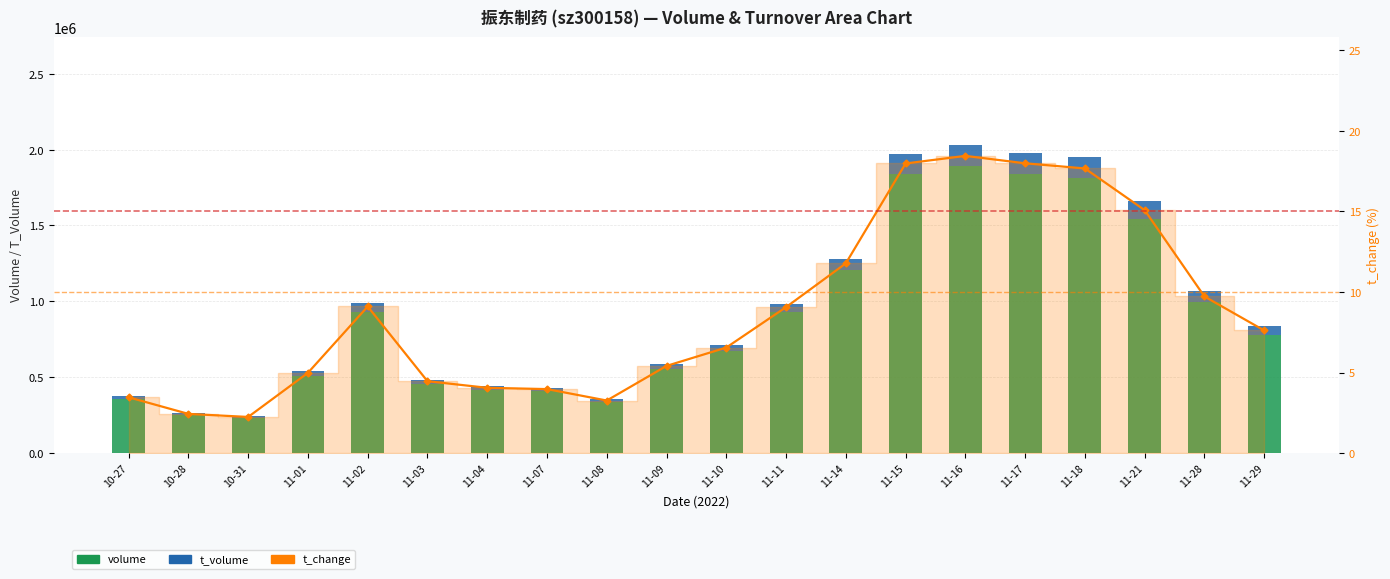

At 11-28, list the series in order from smallest to largest.

t_change, t_volume, volume